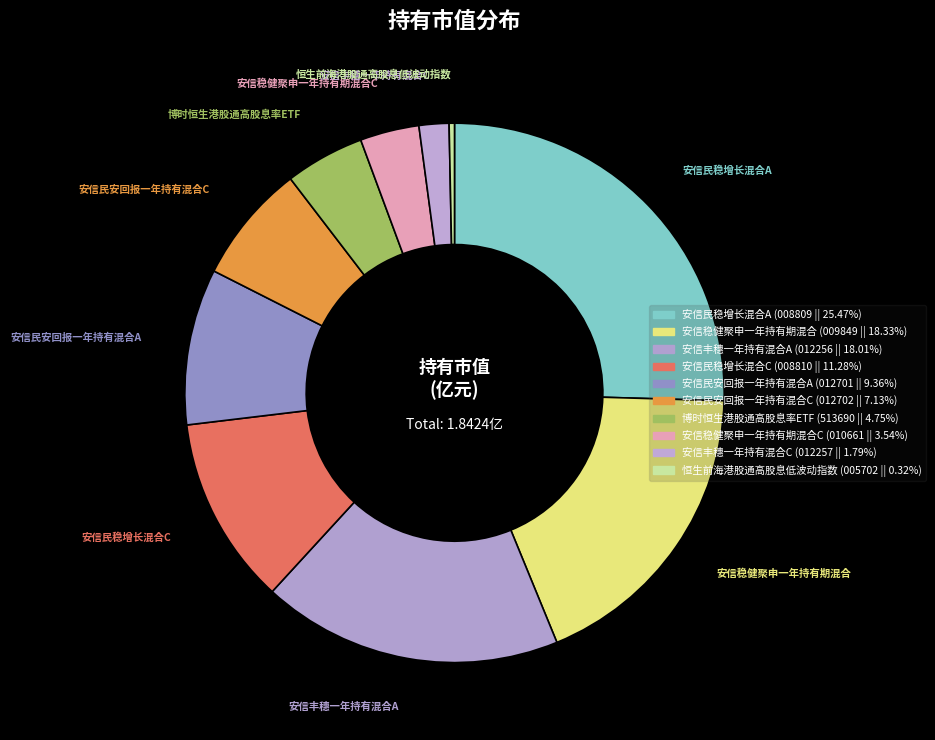

Count the number of slices in the pie.

10